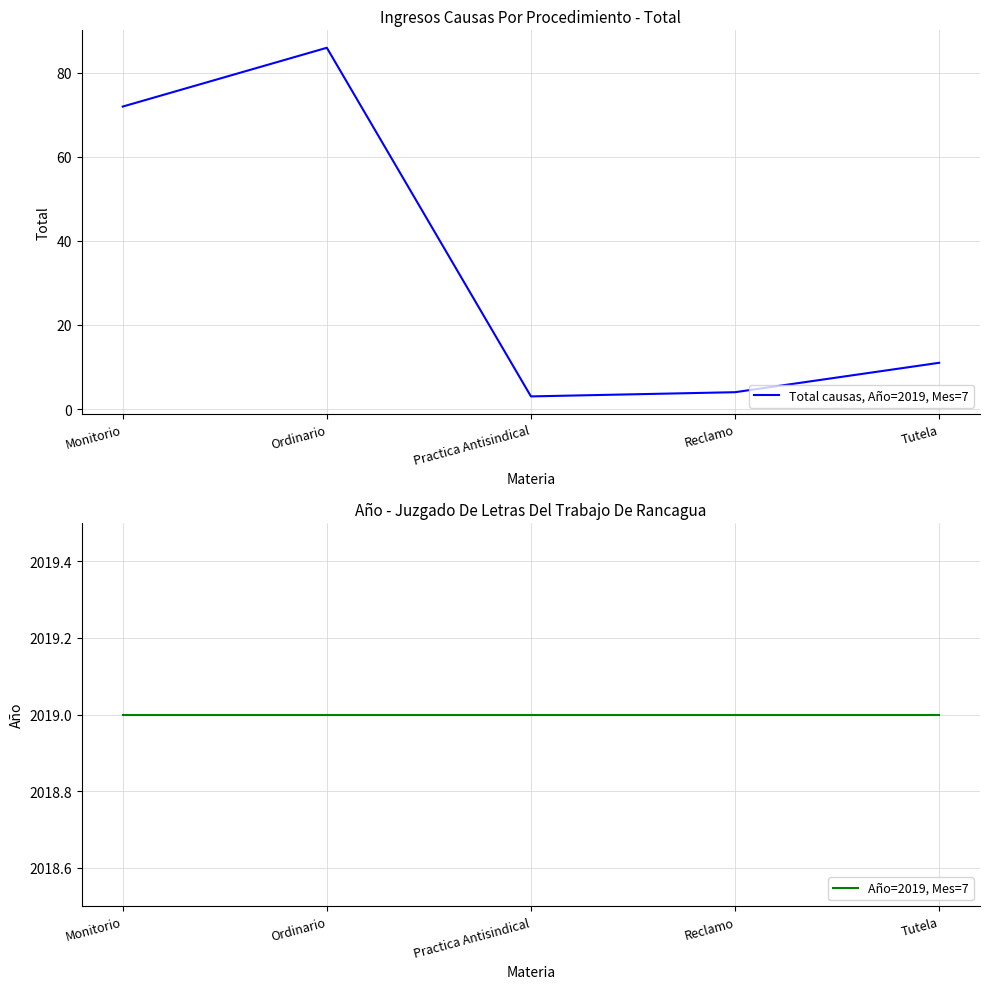

Reading left to right, what are all the values shown in this chart?

Total causas, Año=2019, Mes=7: 72	86	3	4	11
Año=2019, Mes=7: 2019	2019	2019	2019	2019